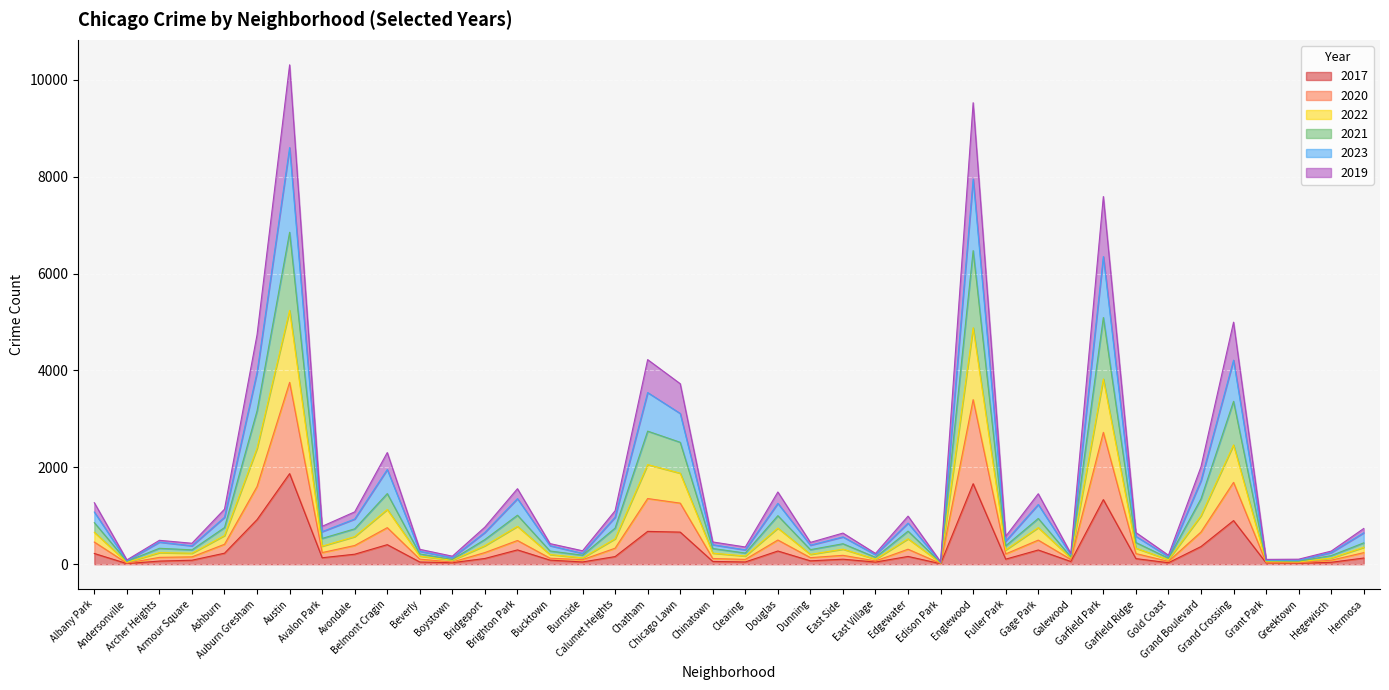

What is the label of the 25th point from the left?

East Village